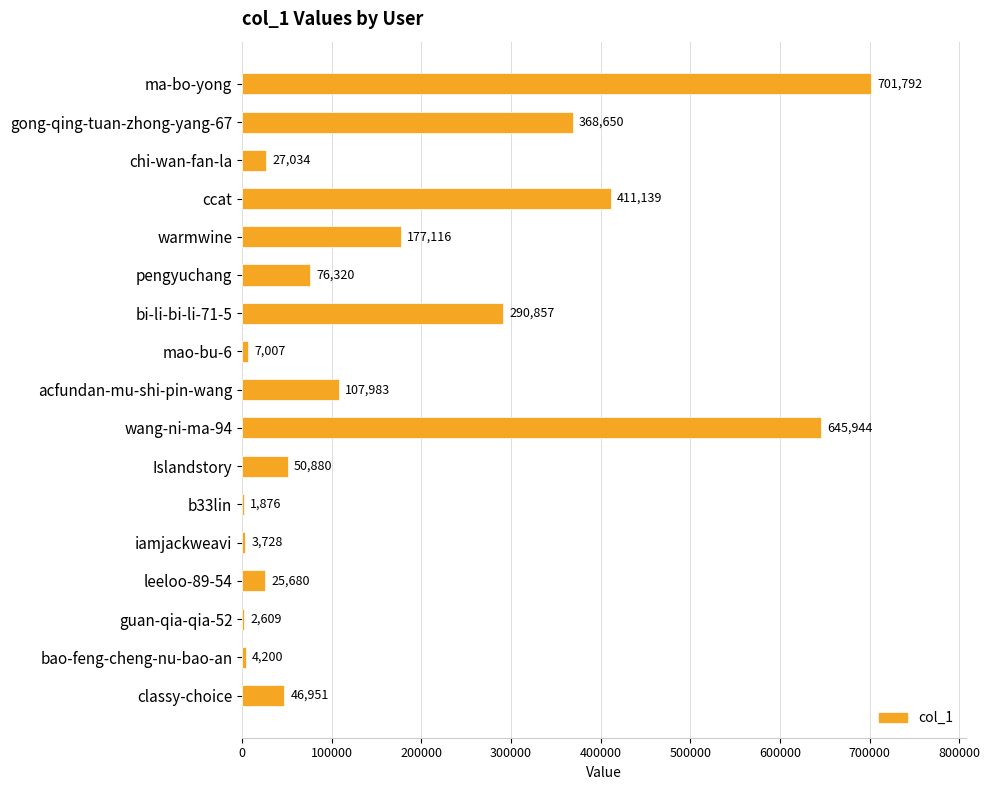

At which label is the value closest to 351834?

gong-qing-tuan-zhong-yang-67